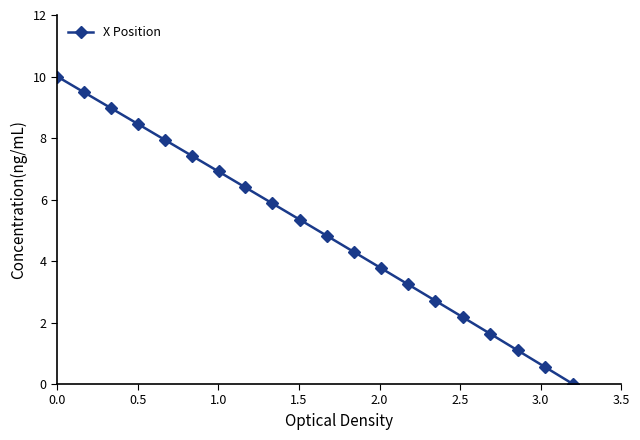

What is the maximum value shown in the chart?

10.0